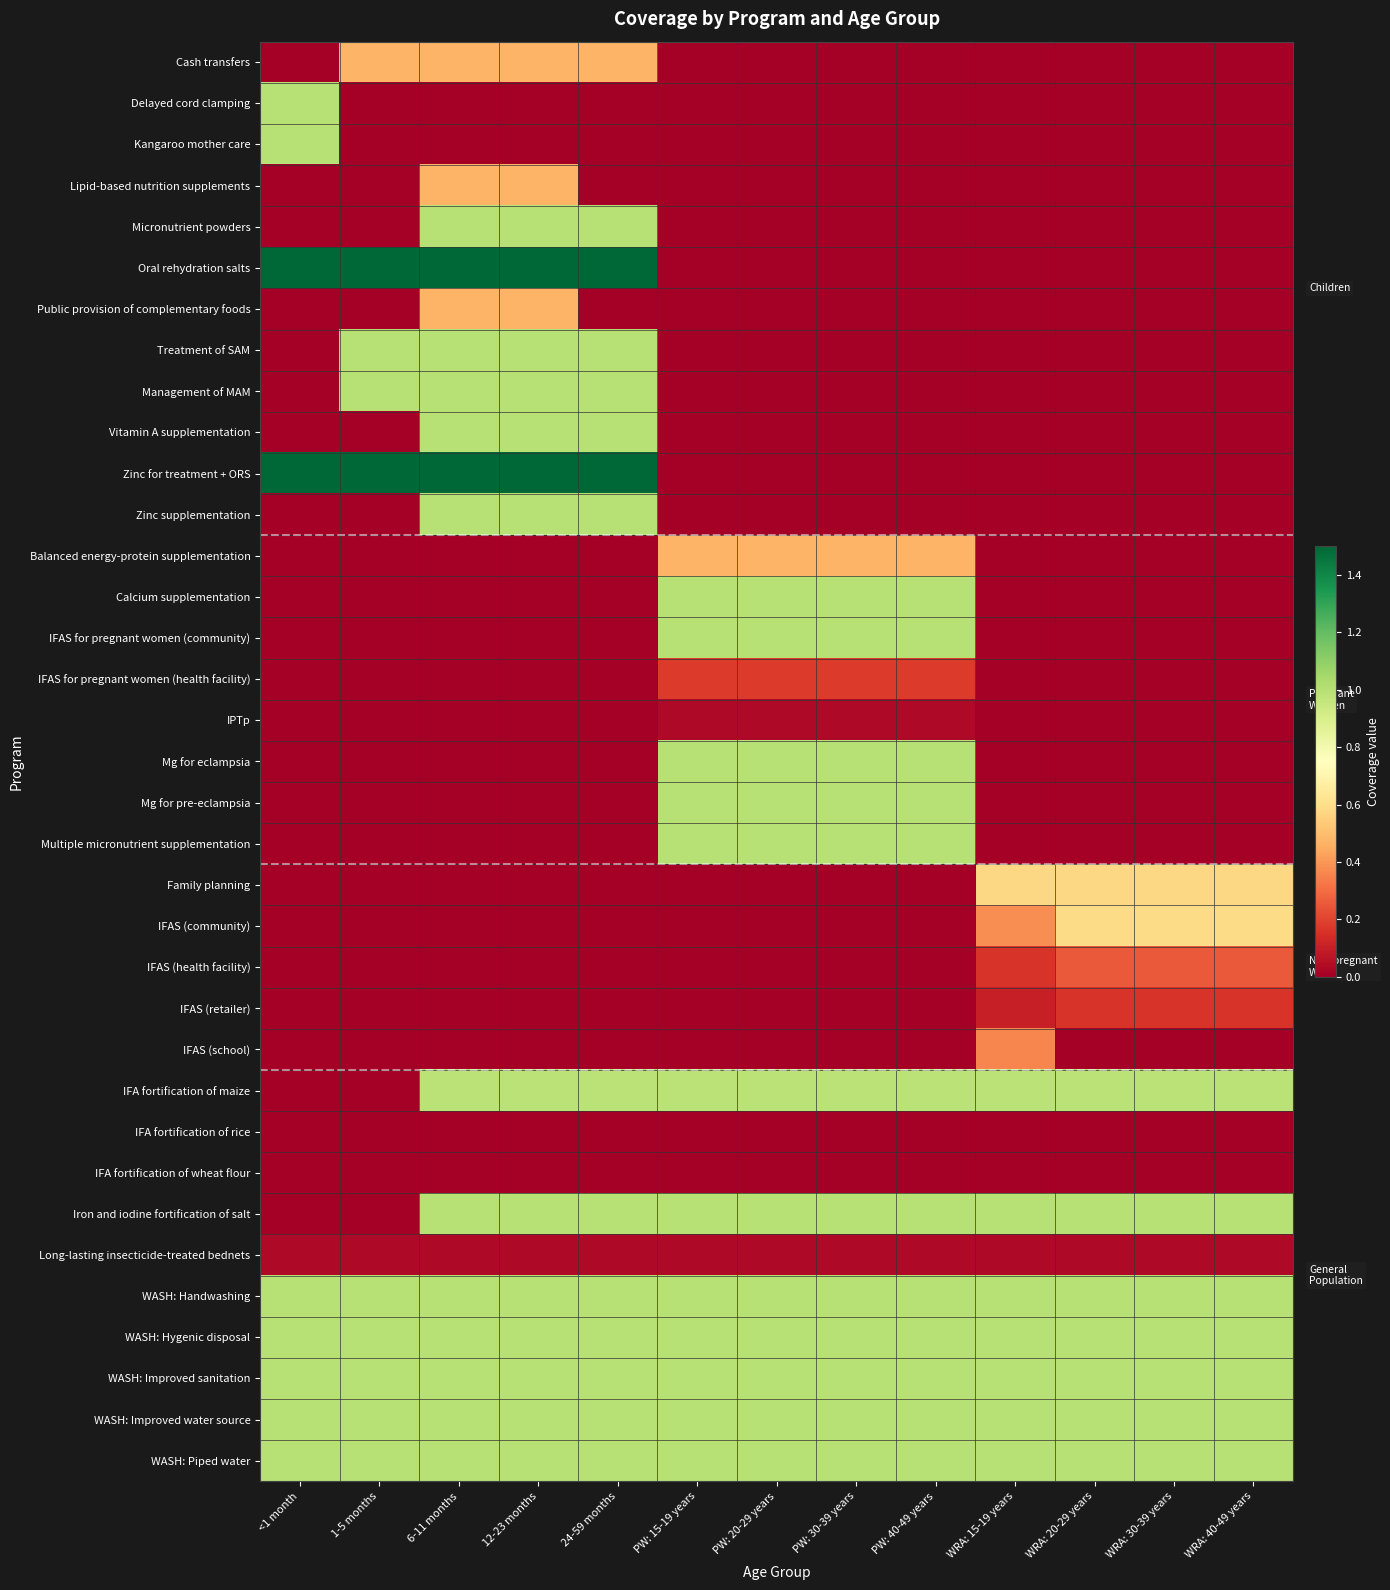

Which category has the lowest value across all series?

<1 month